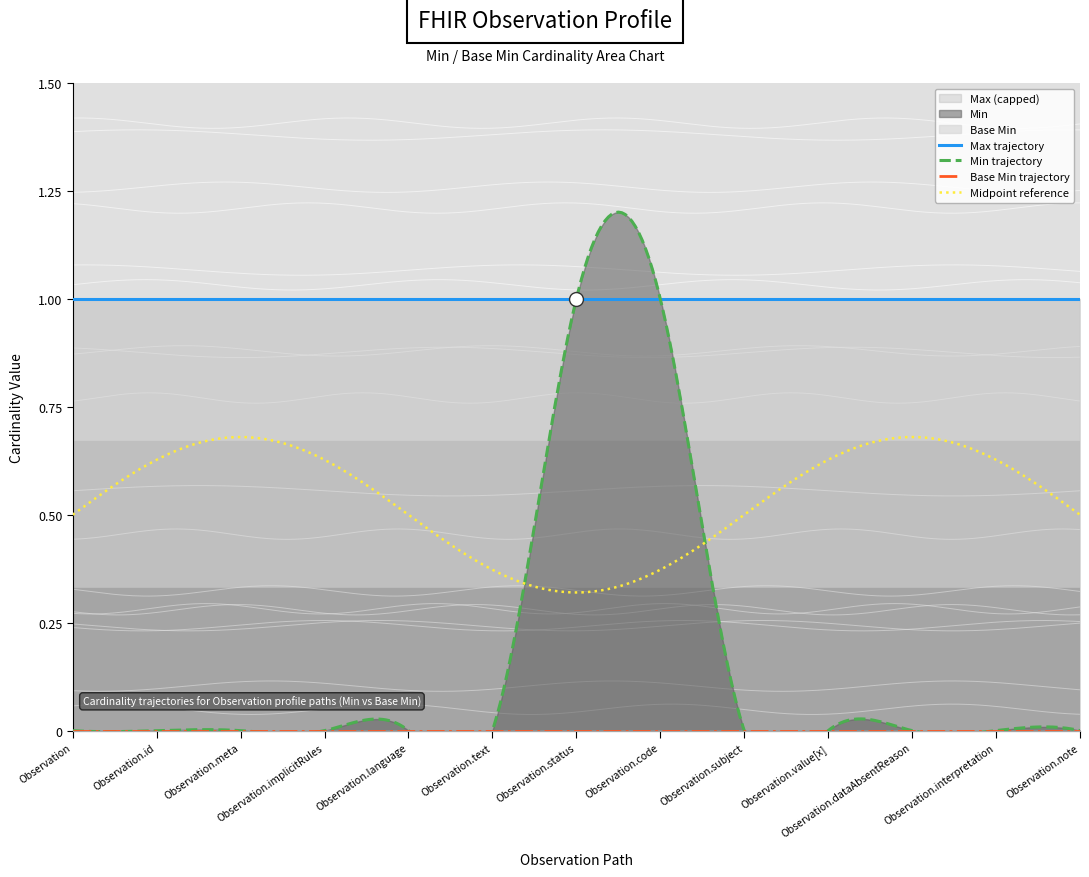

Reading left to right, extract all data points from this chart.

Base Min: 0	0	0	0	0	0	0	0	0	0	0	0	0
Min: 0	0	0	0	0	0	1	1	0	0	0	0	0
Max (capped): 1	1	1	1	1	1	1	1	1	1	1	1	1